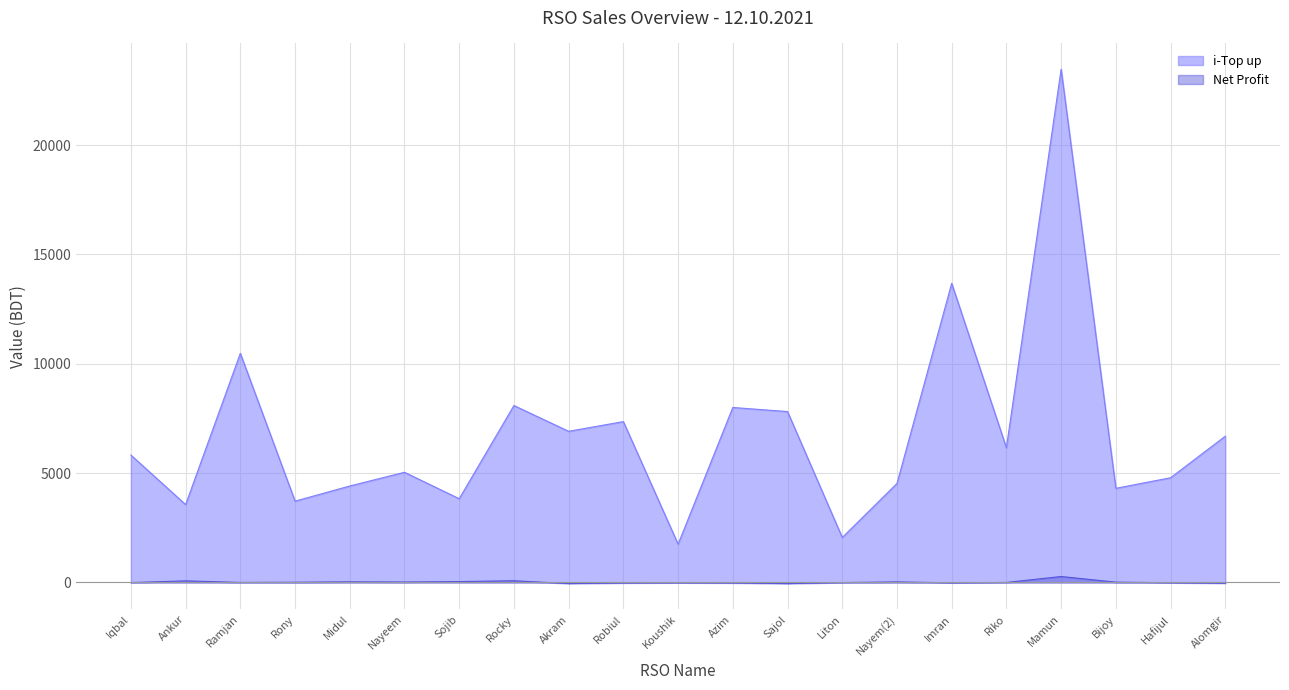

What are all the series names shown in the legend?

i-Top up, Net Profit